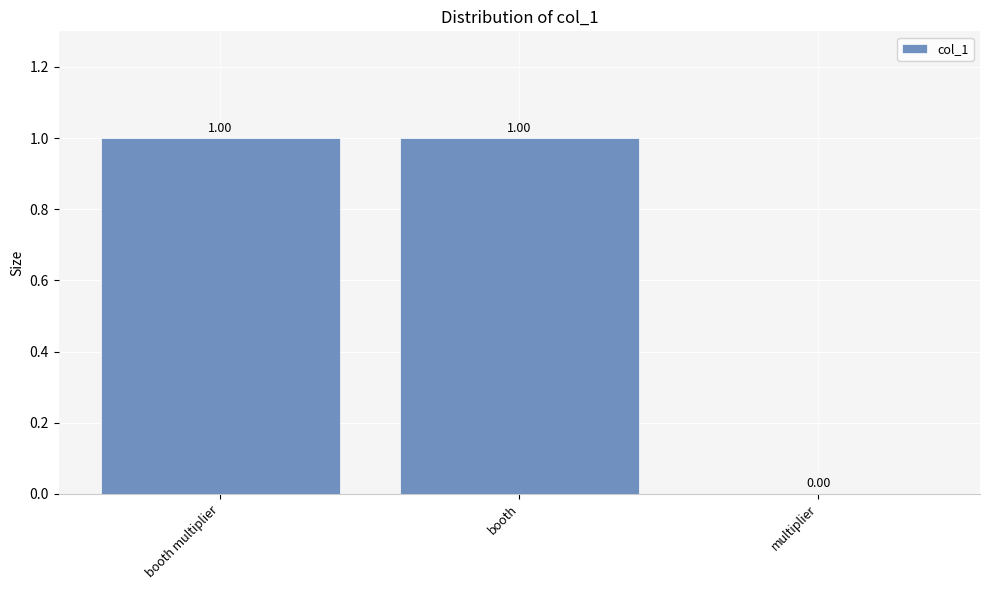

Which has a higher value, booth multiplier or multiplier?

booth multiplier